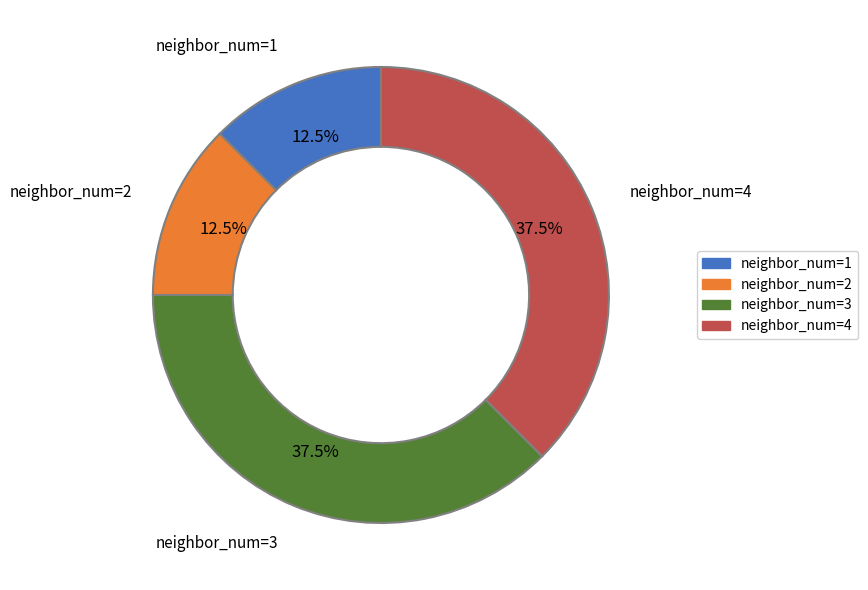

To the nearest percent, what is the difference between the largest and smallest slice percentages?

25%